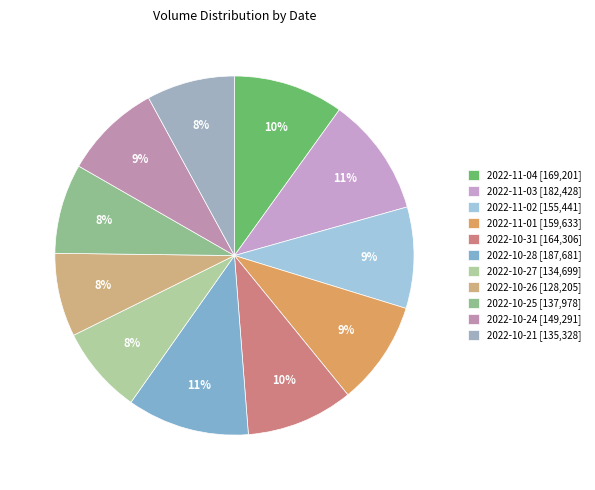

What portion of the pie excludes 2022-10-27?

92.1%